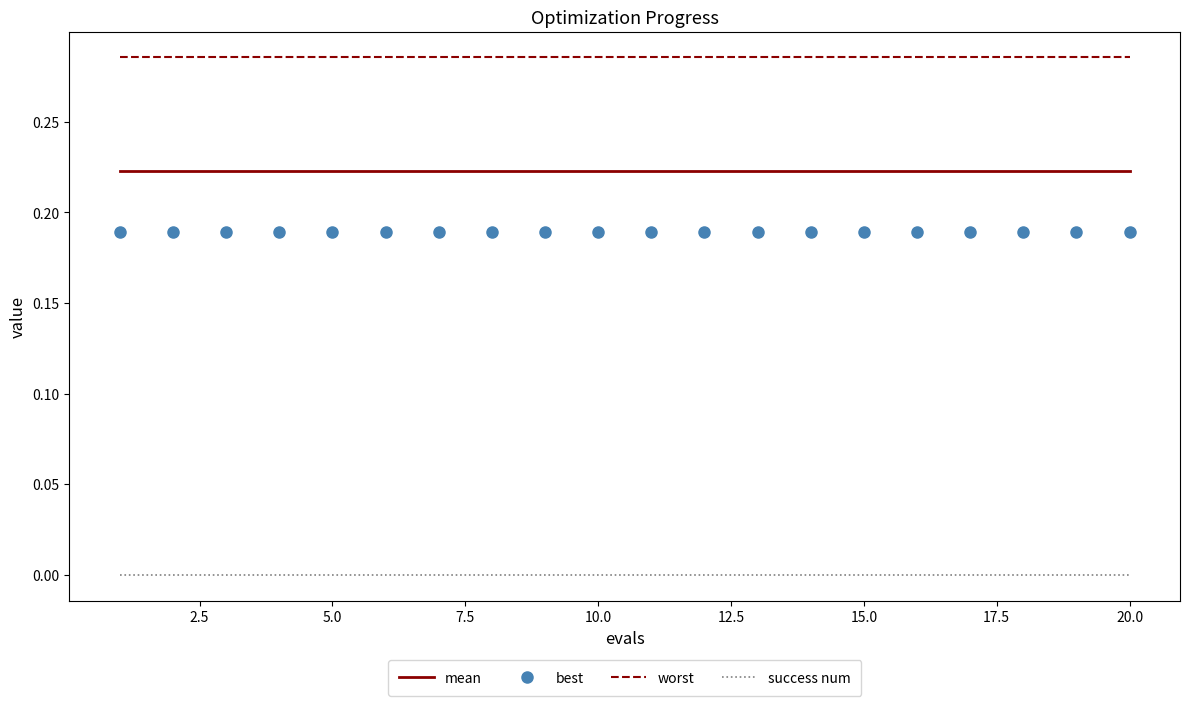

True or false: success num and mean cross at least once.

False